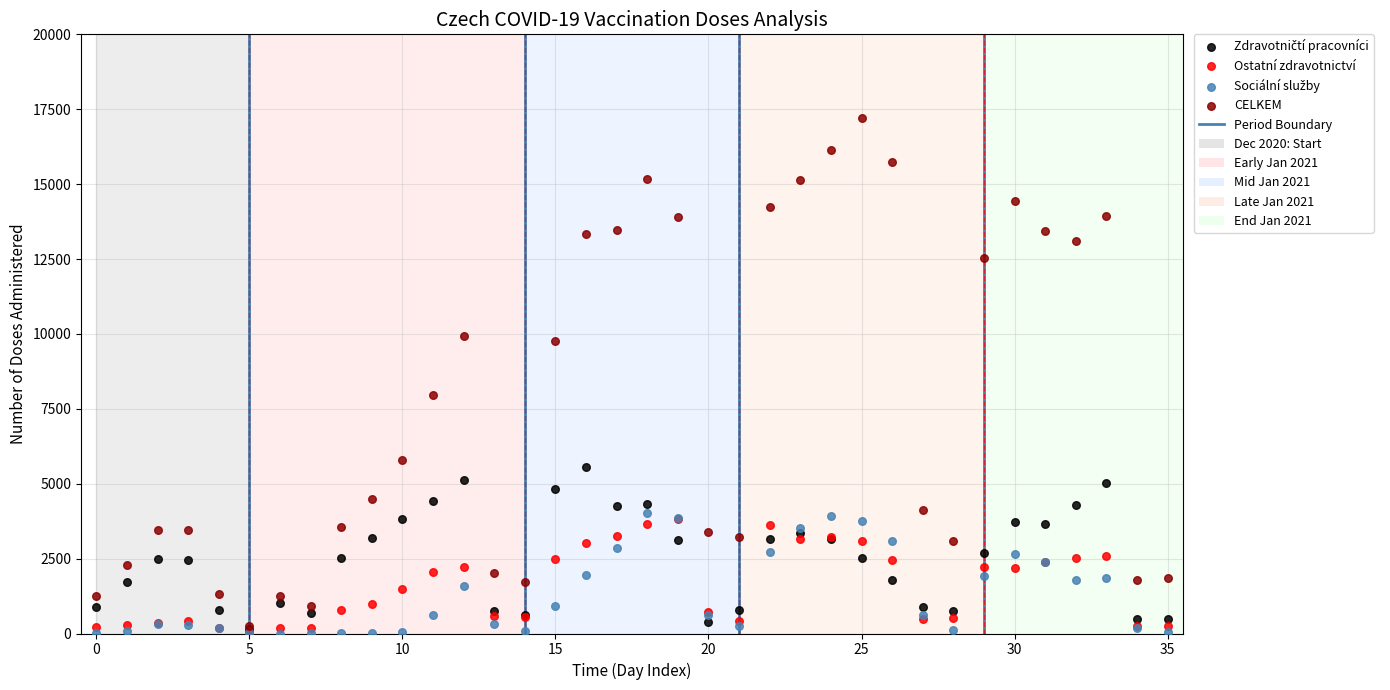

Across all series, what Y value is closest to 8600?

7950